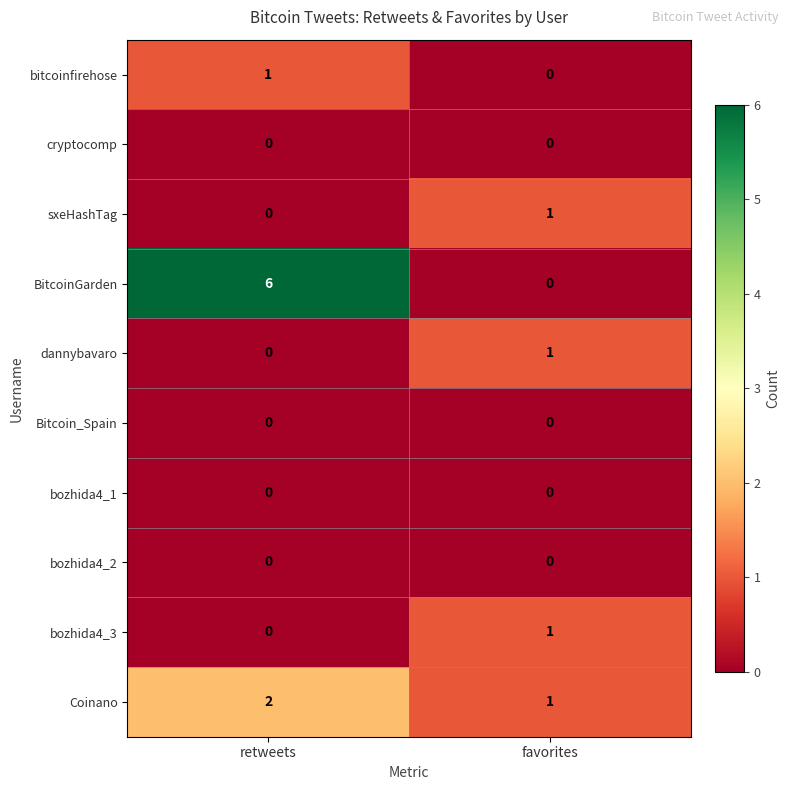

What is the greatest value displayed?

6